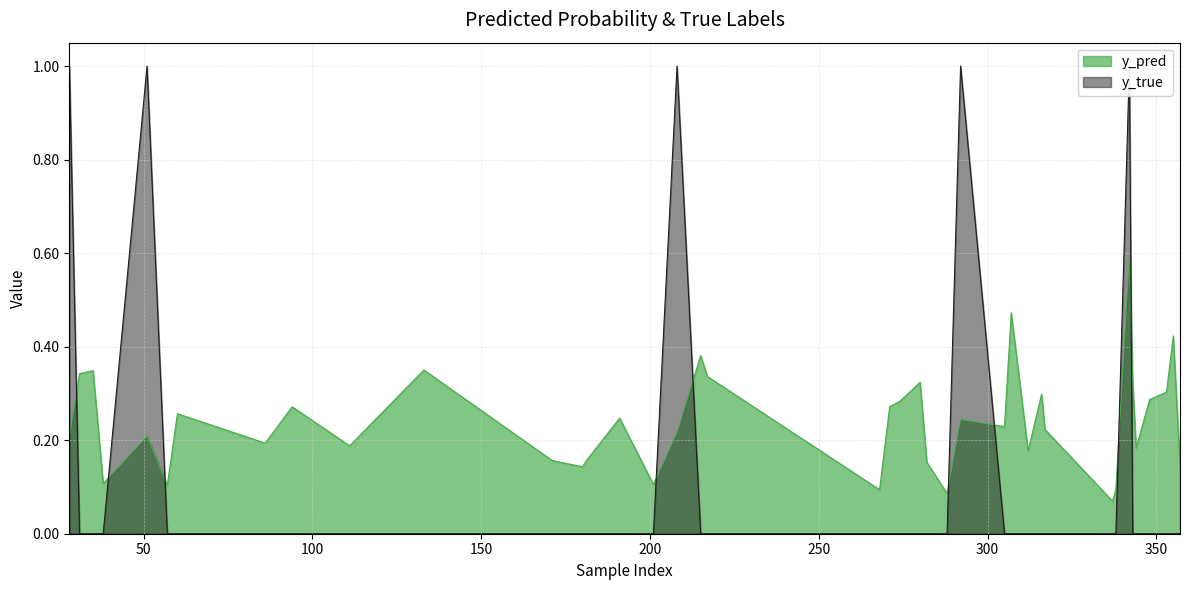

What is the difference between the second highest and second lowest values in the y_true series?

1.0